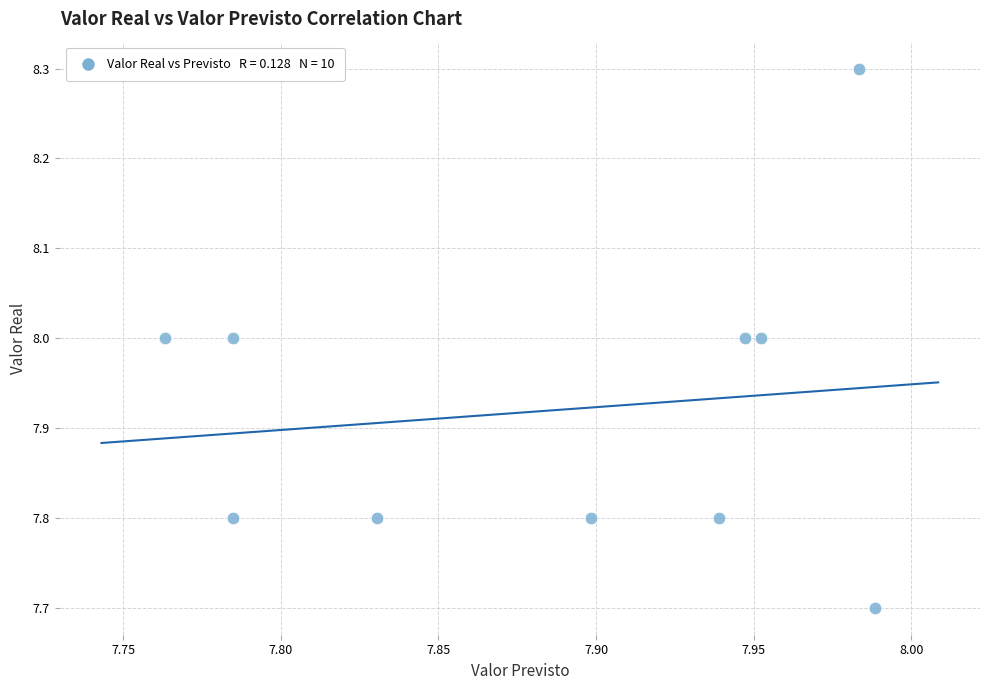

What is the range of Y values (max minus min)?

0.6